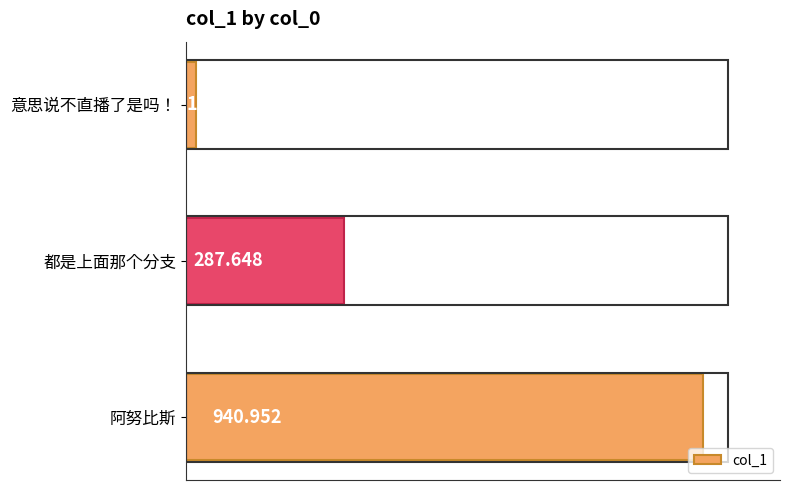

What is the average value?

415.4